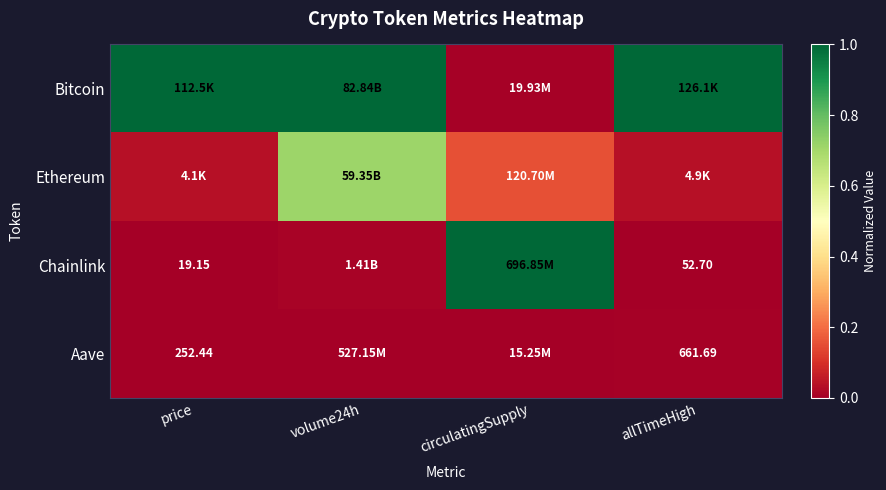

Is the value of Bitcoin at circulatingSupply greater than the value of Aave at allTimeHigh?

Yes